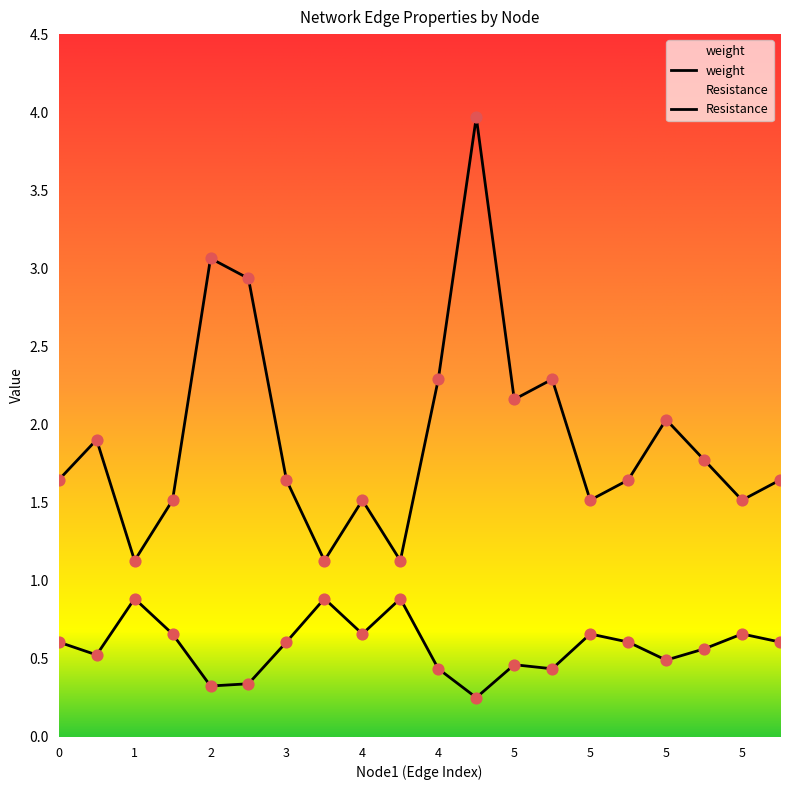

At which category is the sum across all series the highest?

4